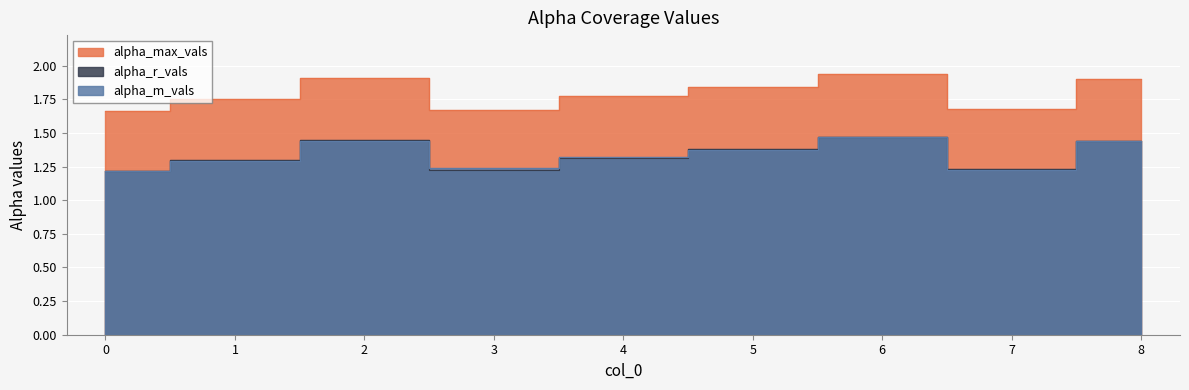

Is it true that alpha_max_vals equals 2.7 at 8?

False